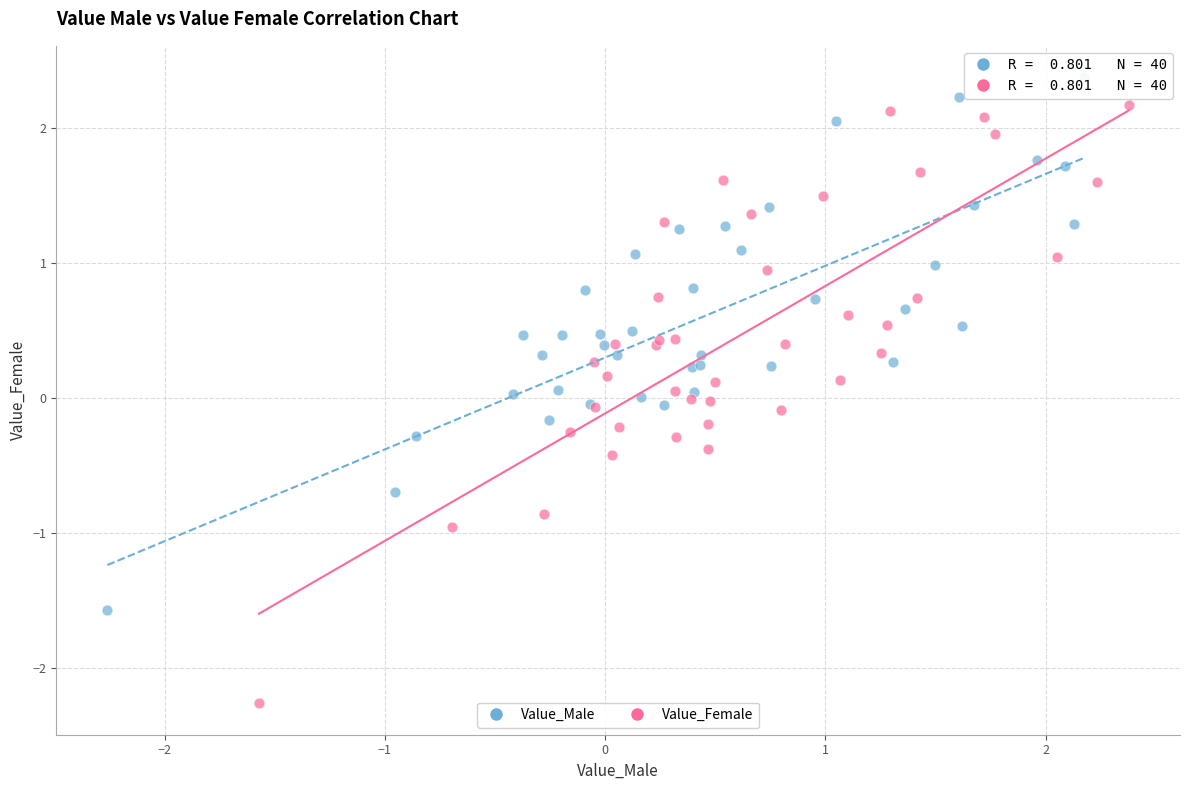

Which series has the widest spread of Y values?

Value_Female